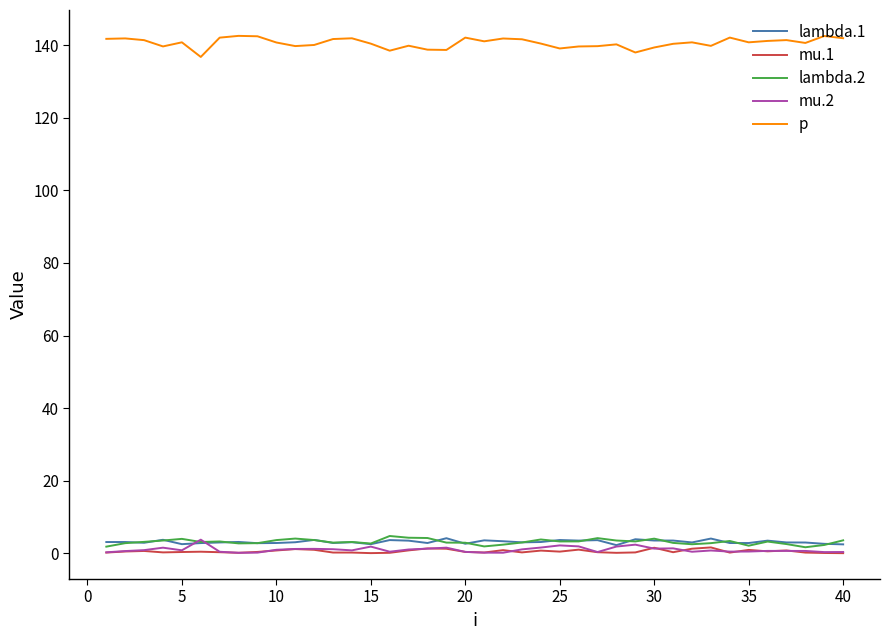

Count the number of data series in this chart.

5